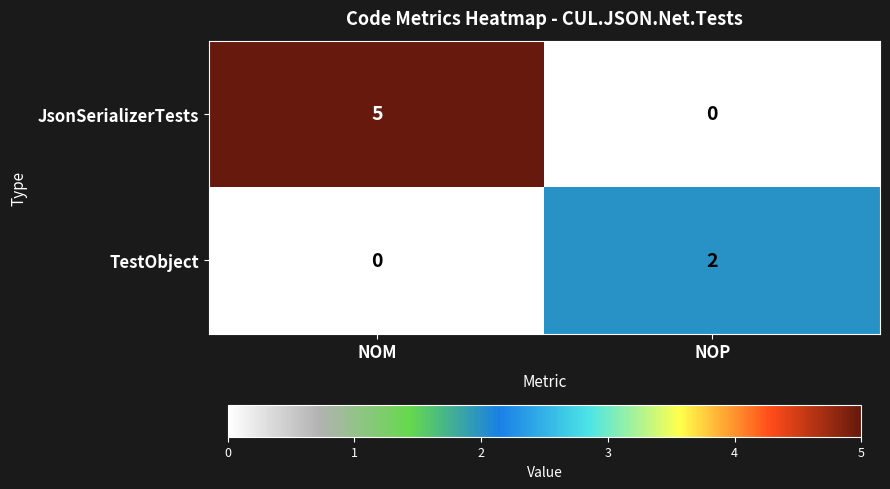

Rank the series at NOP from highest to lowest value.

TestObject, JsonSerializerTests